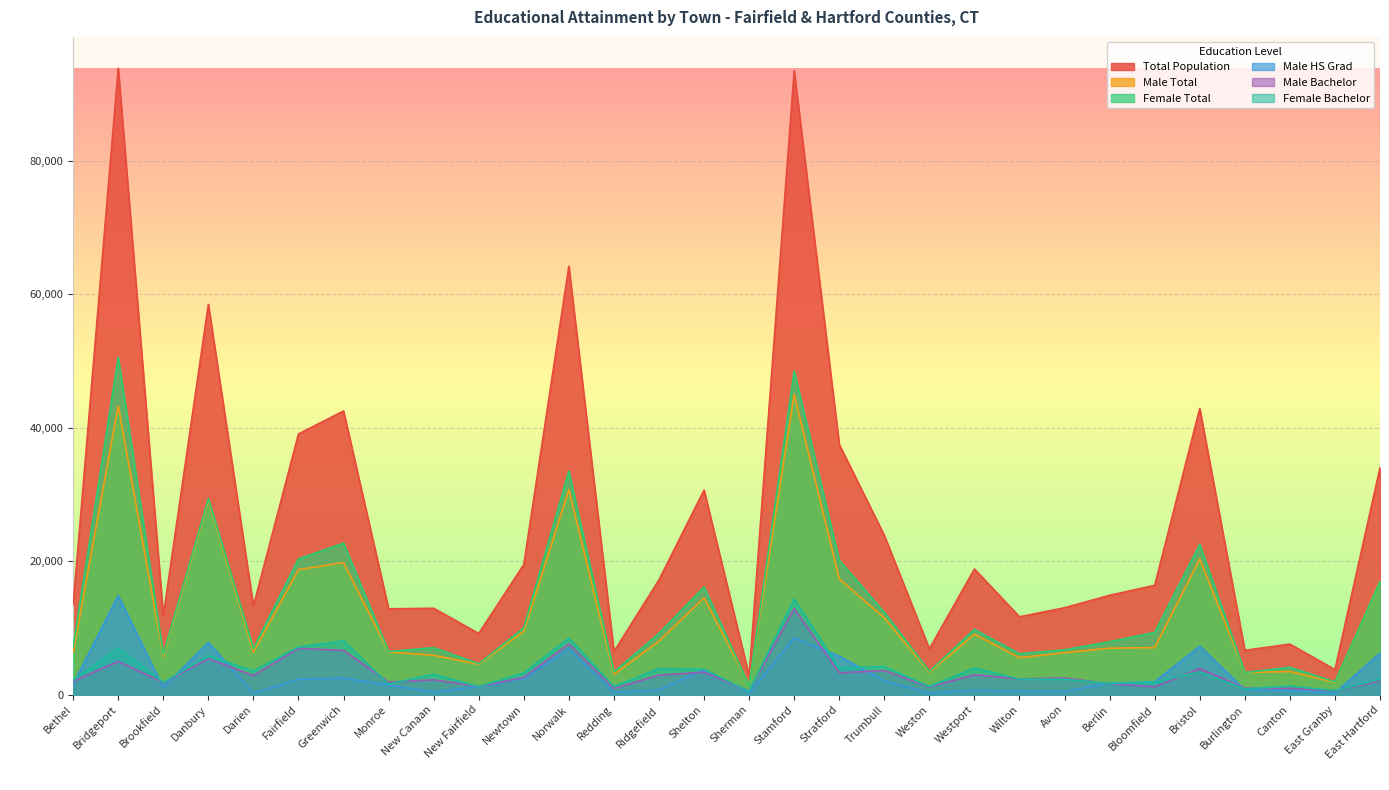

Which series has the largest range (max minus min)?

Total Population